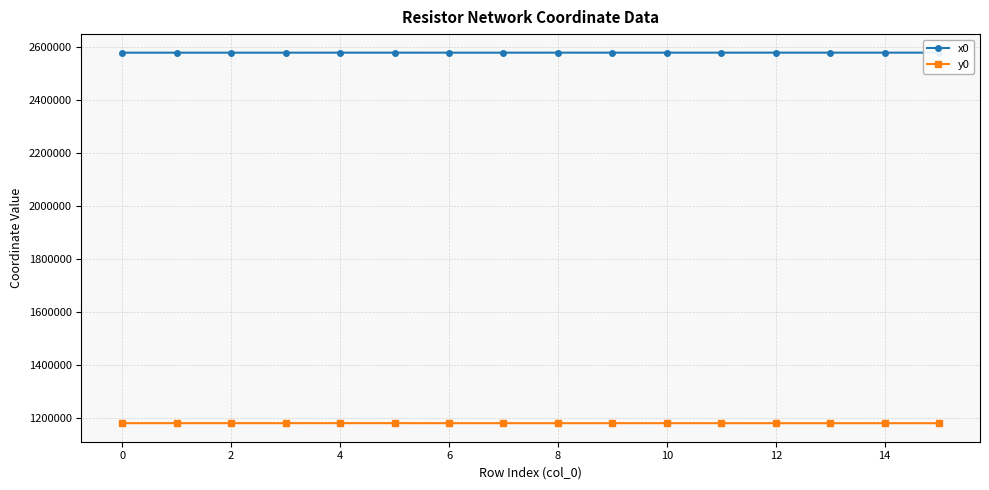

Does the chart have visible grid lines?

Yes